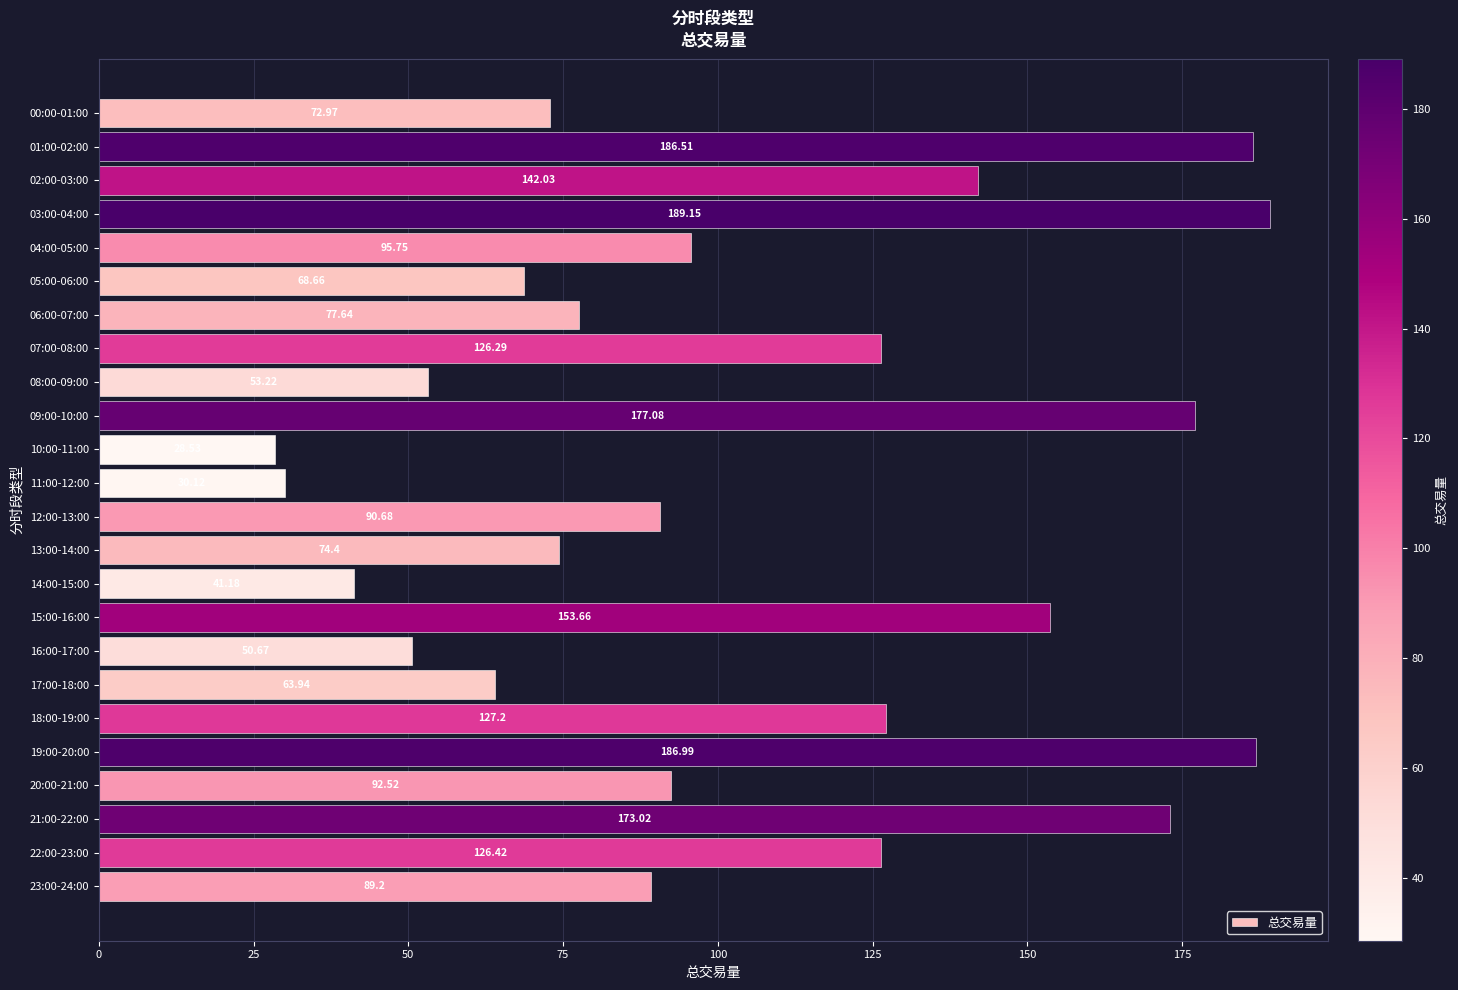

What is the change in value from 00:00-01:00 to 16:00-17:00?

-22.3